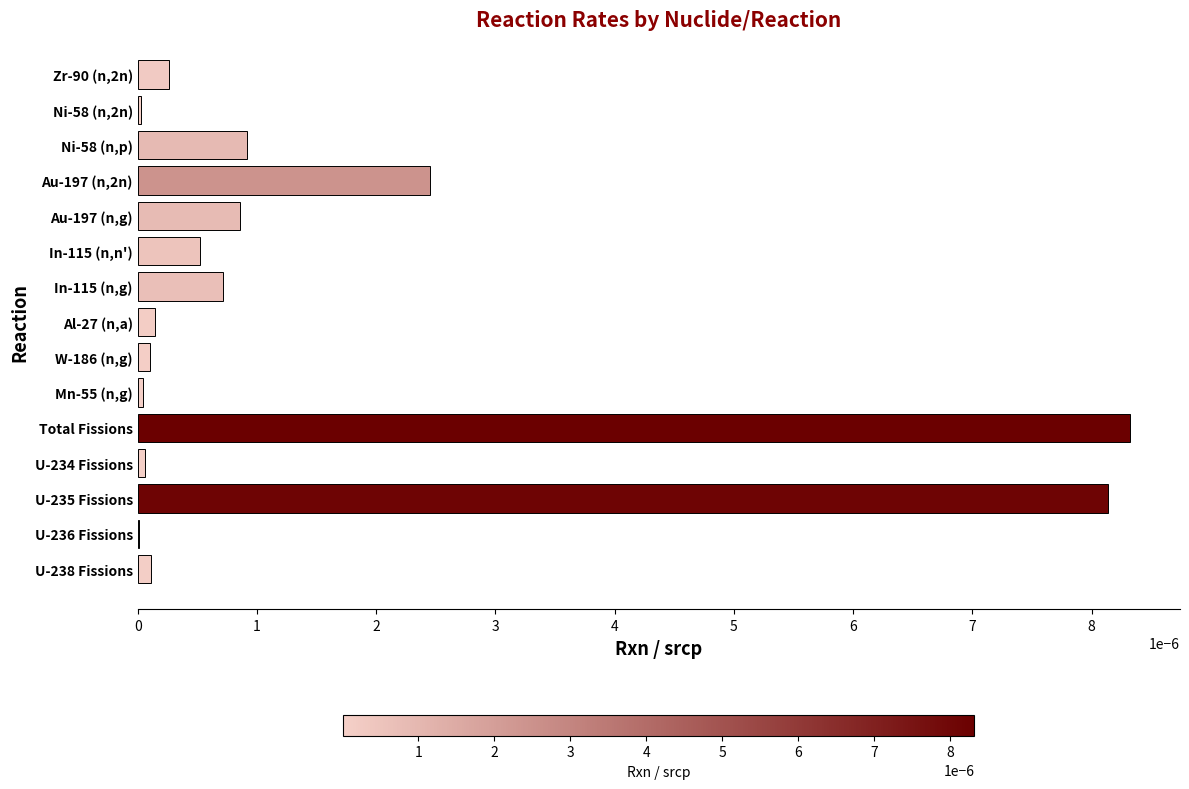

Which label corresponds to the largest value in the chart?

Total Fissions